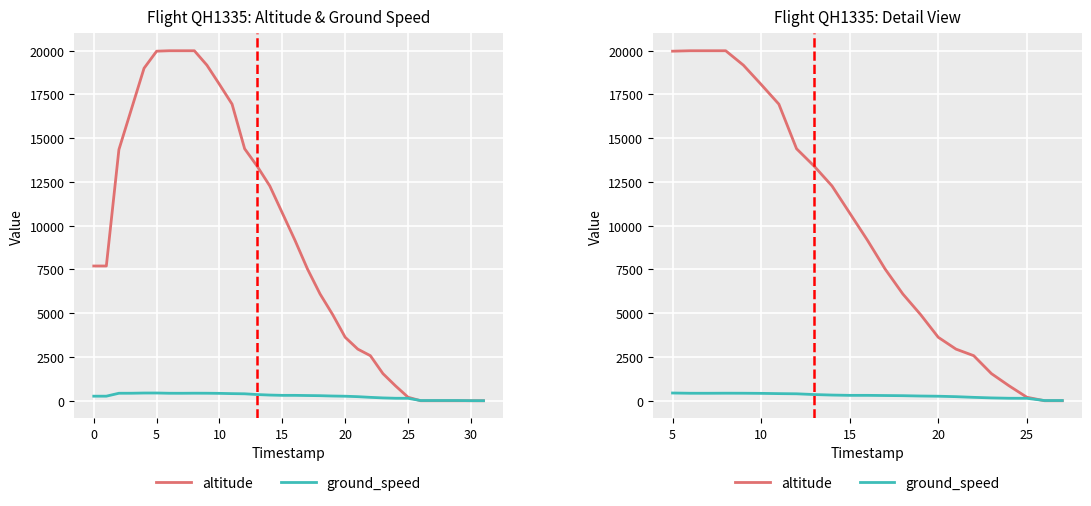

How many lines are shown in the chart?

2